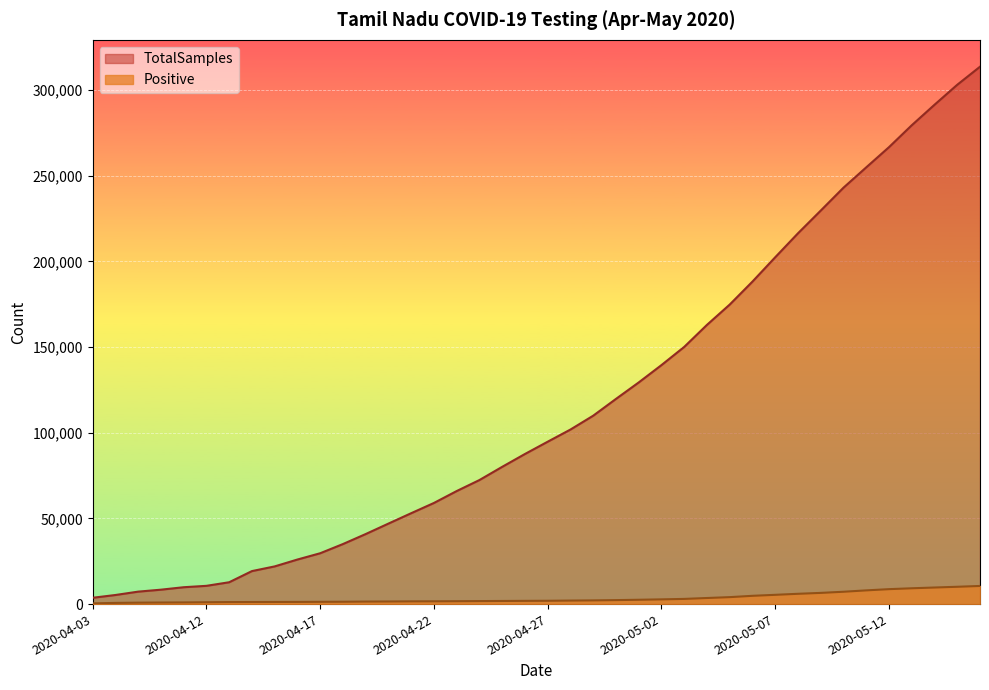

Is it true that TotalSamples equals 12746 at 2020-04-13?

True